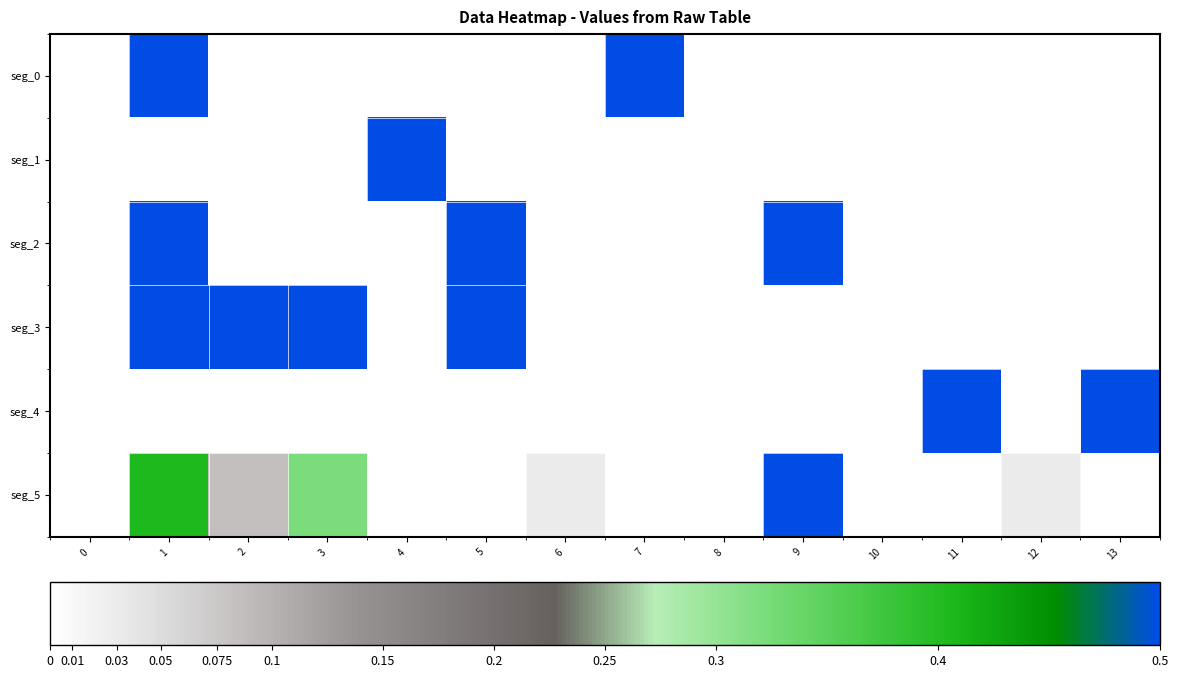

Is it true that seg_4 equals 1.0 at 13?

True